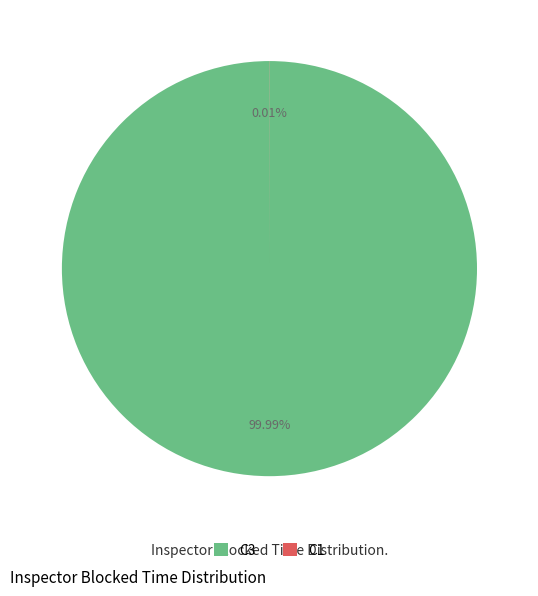

Is there any slice that represents more than half of the pie?

Yes